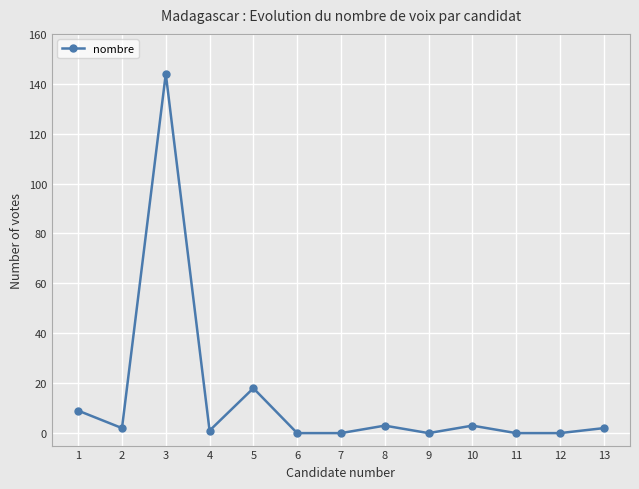

Is this an area chart (filled region under the line)?

No